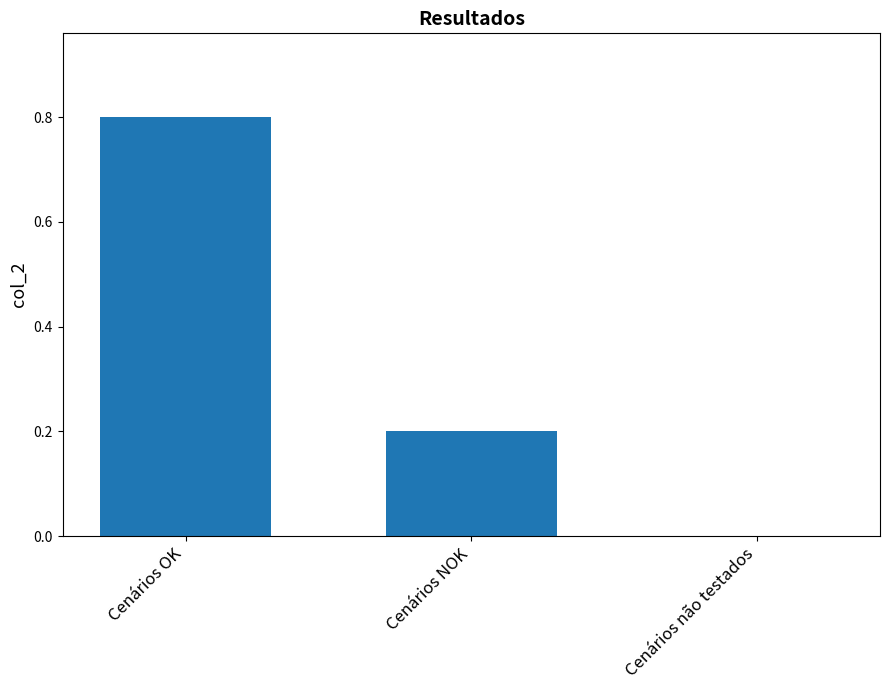

How many values are above zero?

2